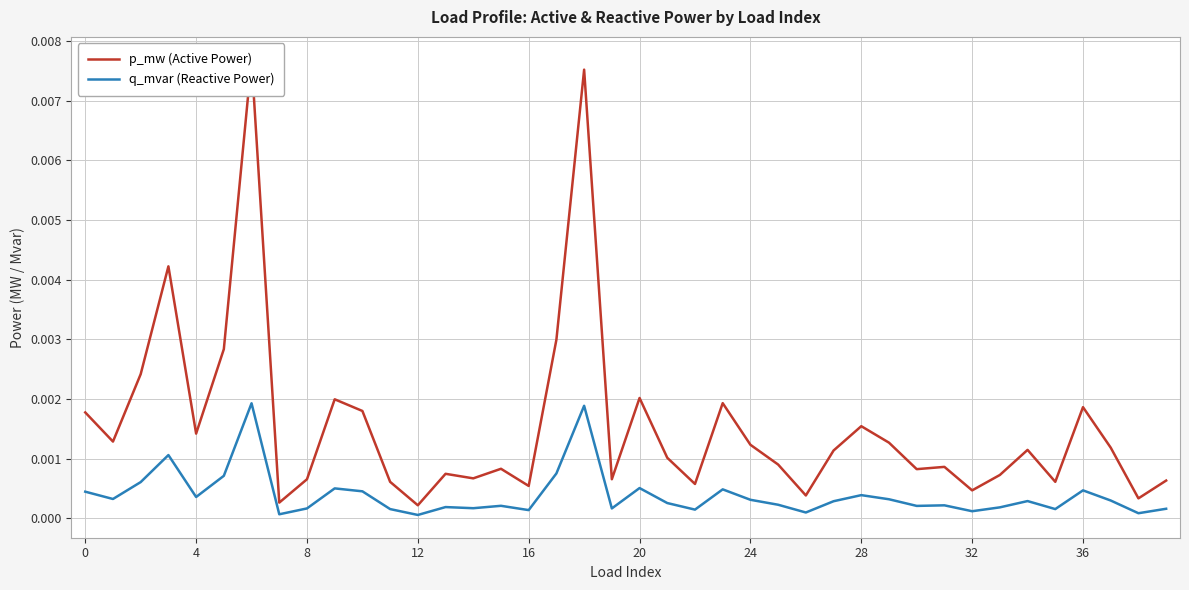

True or false: p_mw (Active Power) and q_mvar (Reactive Power) intersect in this chart.

False